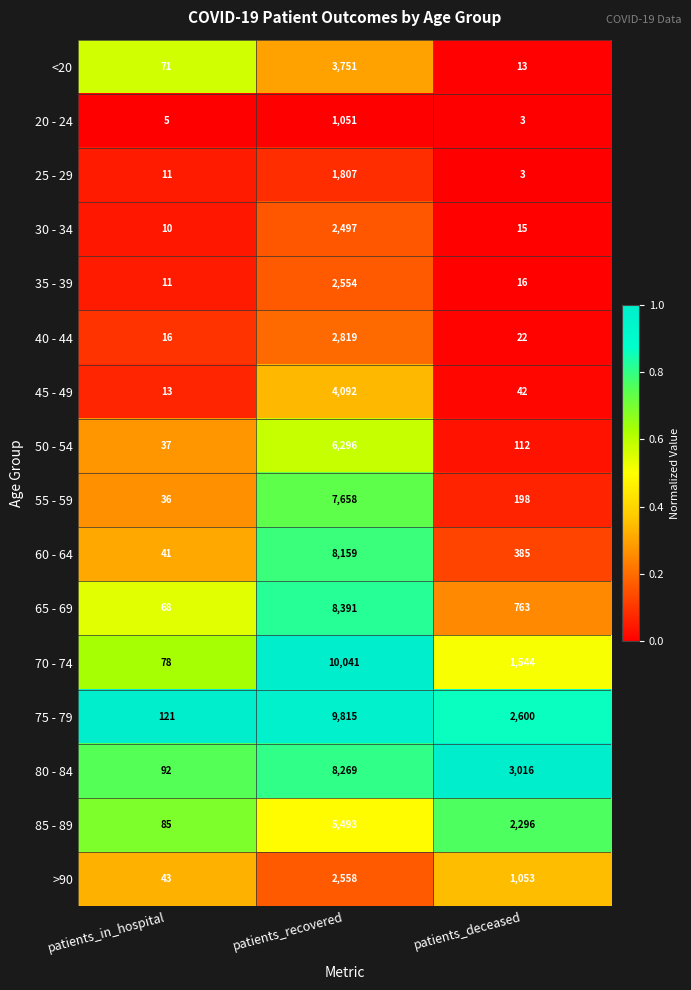

At which label is 20 - 24 closest to 527?

patients_in_hospital